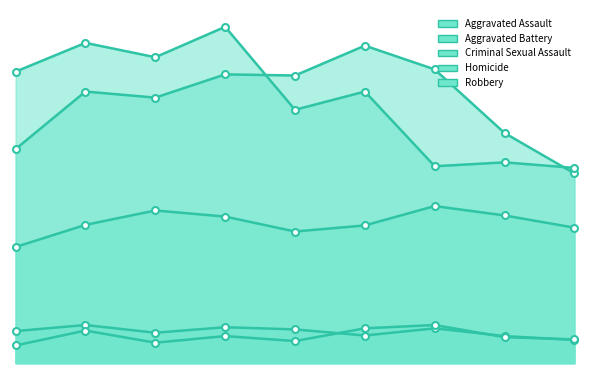

At 2018, list the series in order from largest to smallest.

Robbery, Aggravated Battery, Aggravated Assault, Criminal Sexual Assault, Homicide